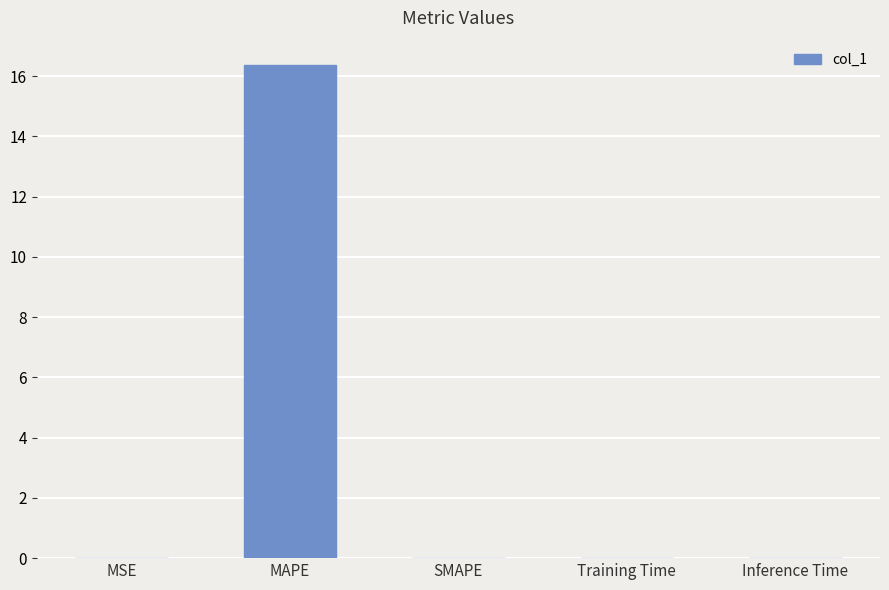

What is the average value?

3.3